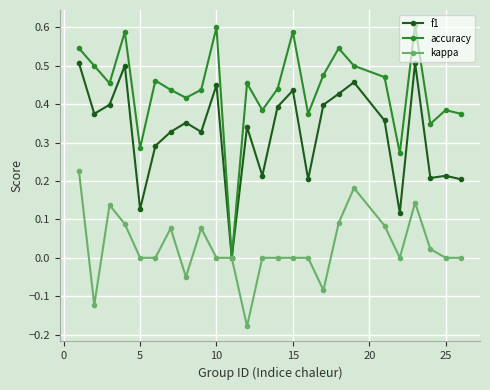

Rank the series by their average value, from lowest to highest.

kappa, f1, accuracy